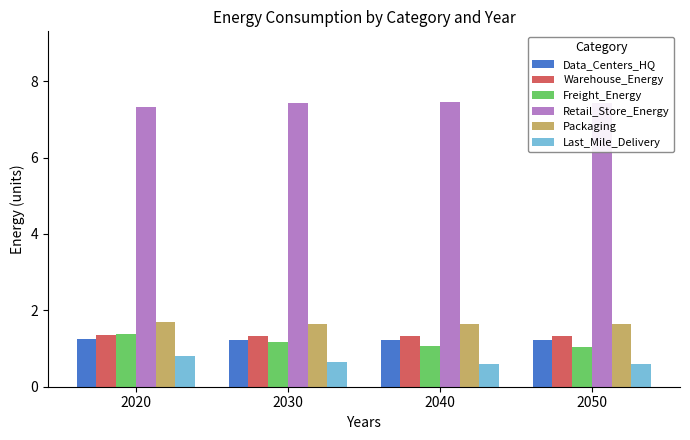

The Warehouse_Energy series shows 1.8 at 2030. True or false?

False